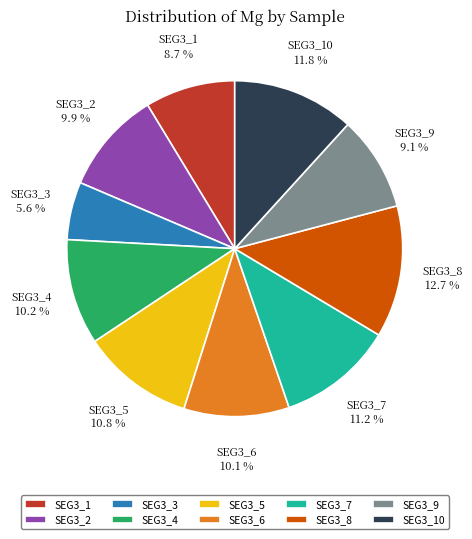

To the nearest percent, what is the average slice percentage?

10%